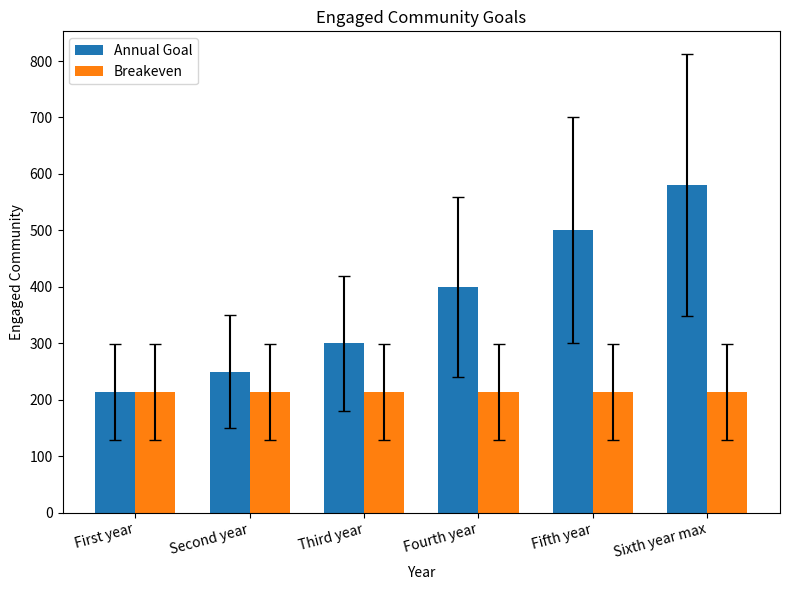

Reading left to right, what are all the values shown in this chart?

Annual Goal: First year=214	Second year=250	Third year=300	Fourth year=400	Fifth year=500	Sixth year max=580
Breakeven: First year=214	Second year=214	Third year=214	Fourth year=214	Fifth year=214	Sixth year max=214